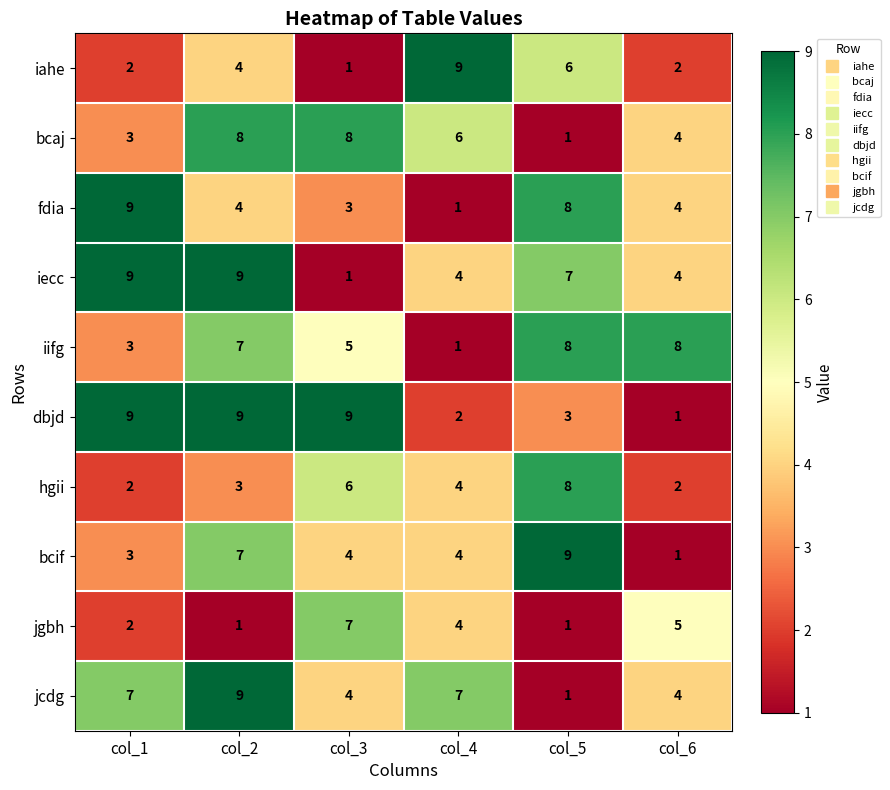

What is the approximate value of jcdg at col_3?

4